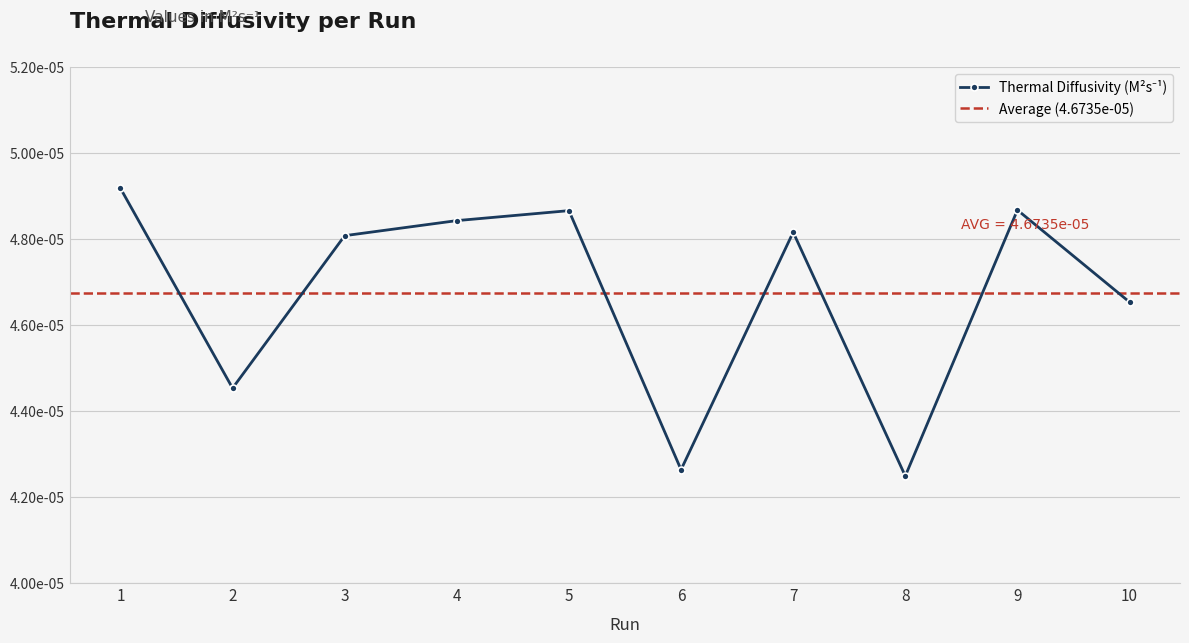

Where is the first local minimum?

2